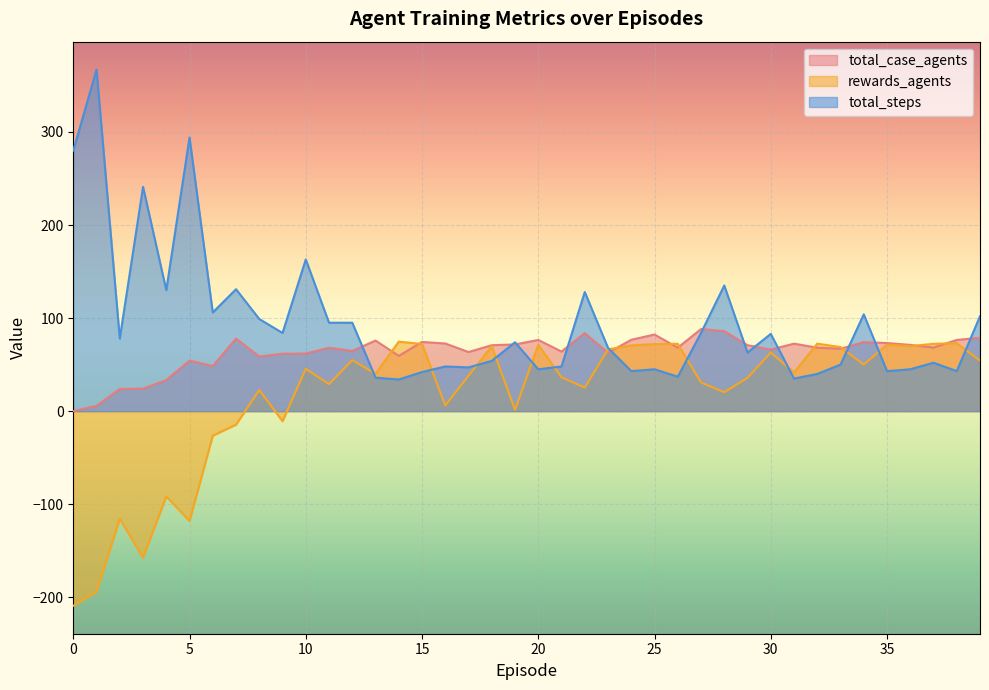

How many lines are shown in the chart?

3